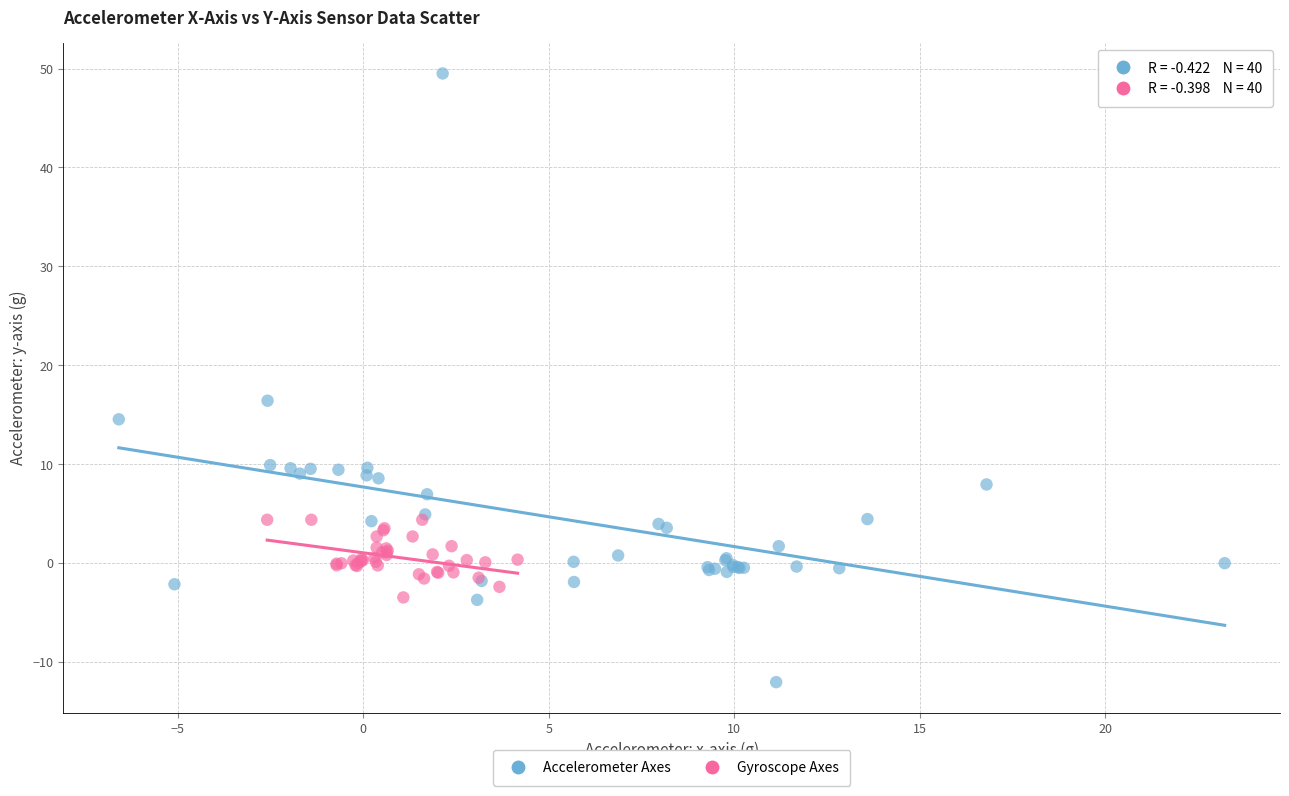

Which series reaches the maximum Y coordinate?

Accelerometer Axes